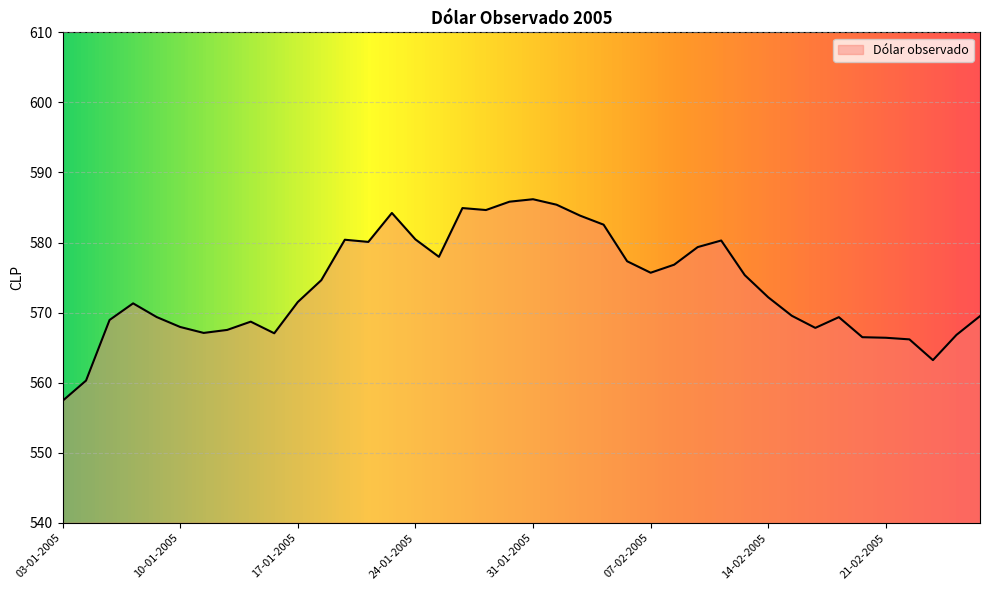

What is the smallest value displayed?

557.4